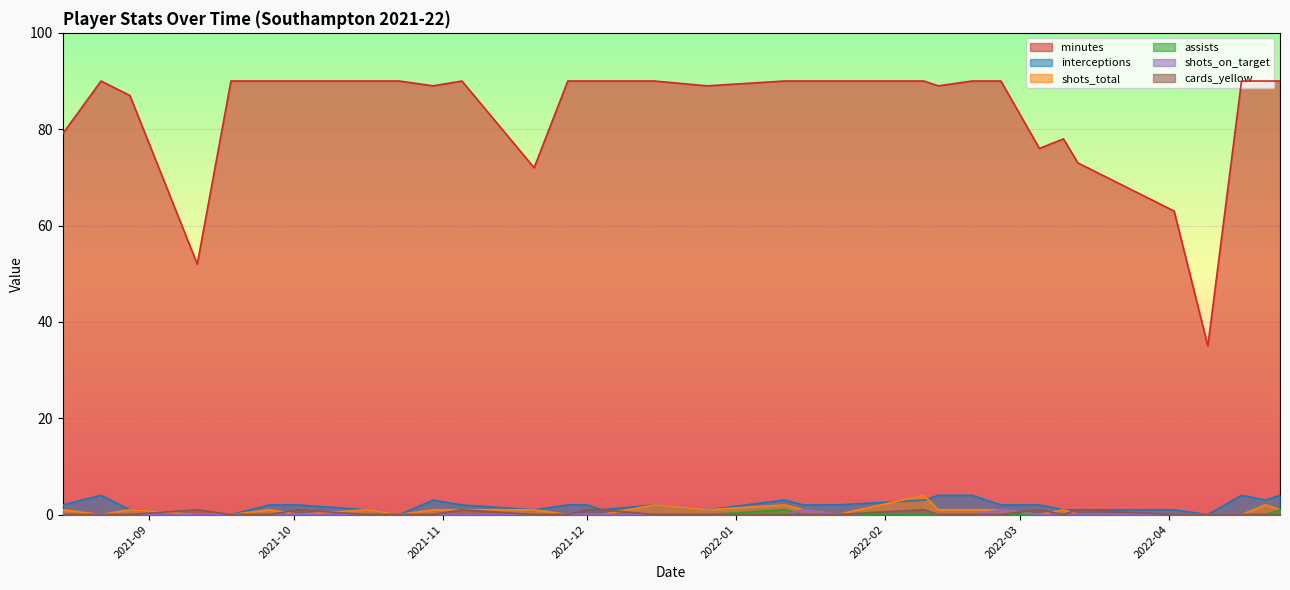

What are all the series names shown in the legend?

minutes, interceptions, shots_total, assists, shots_on_target, cards_yellow